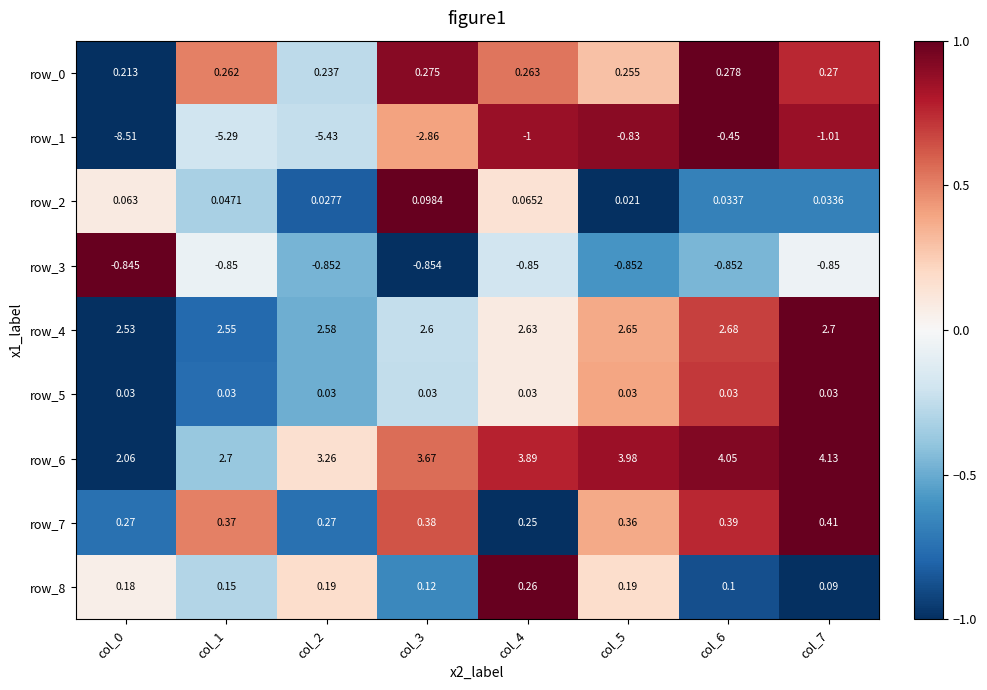

Is the value of row_3 at col_6 greater than the value of row_8 at col_2?

No